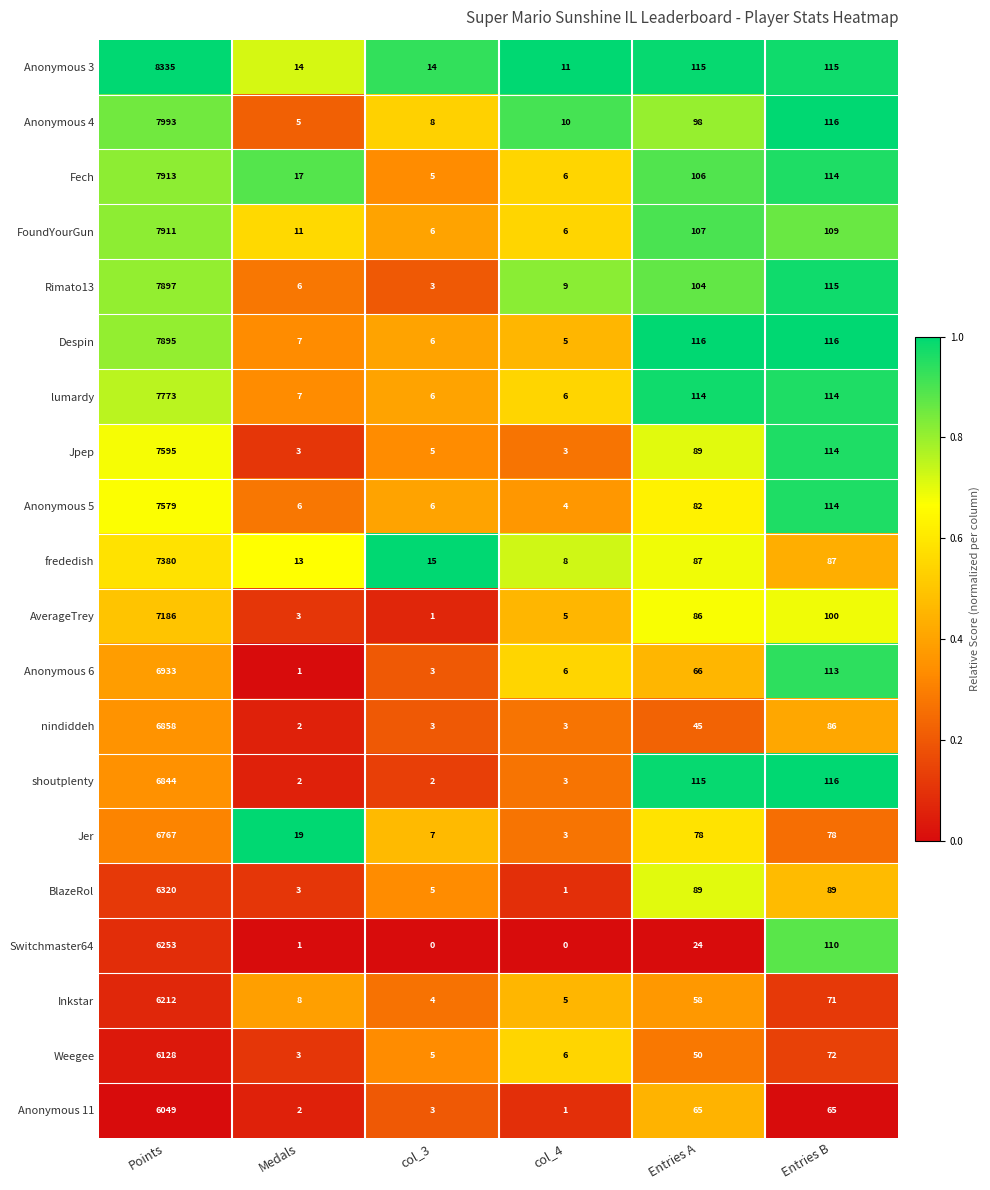

What is the spread (max minus min) of values at col_3?

15